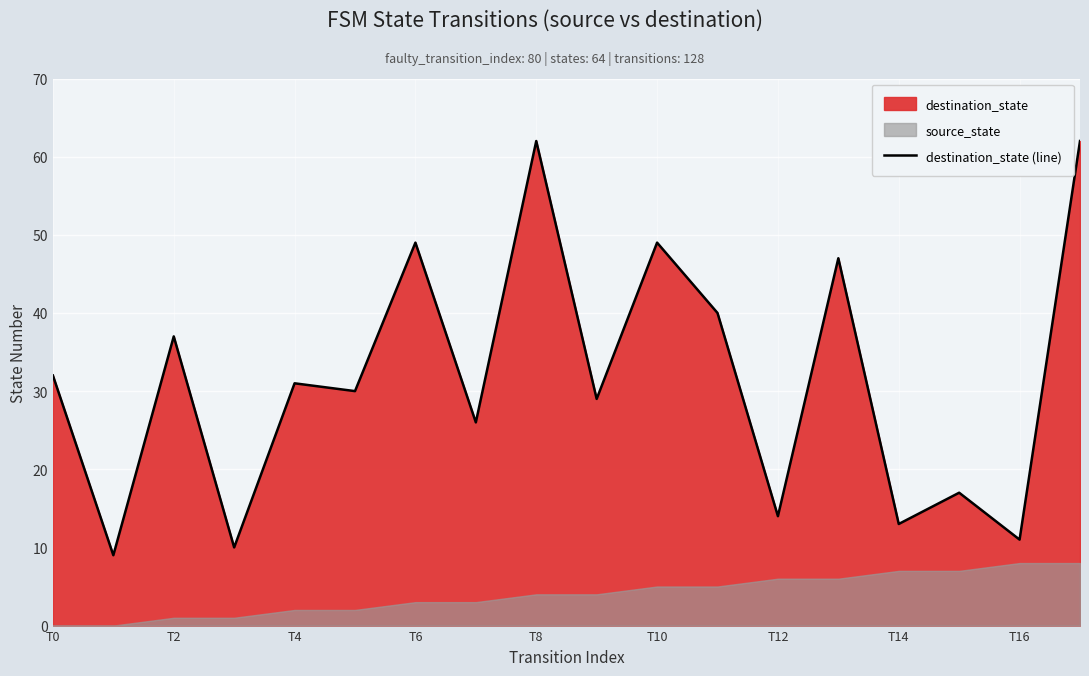

The destination_state (line) series shows 85 at T6. True or false?

False